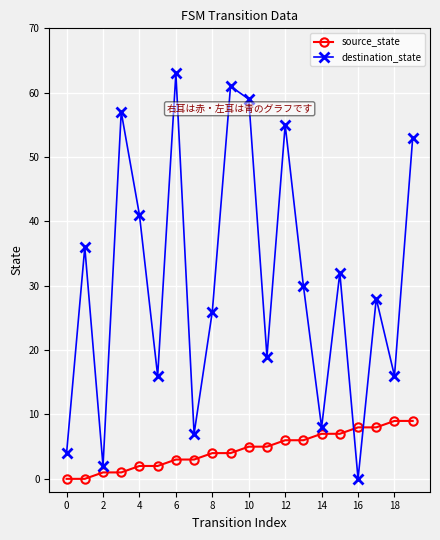

What is the value of the source_state point at the 17th from the left?

8